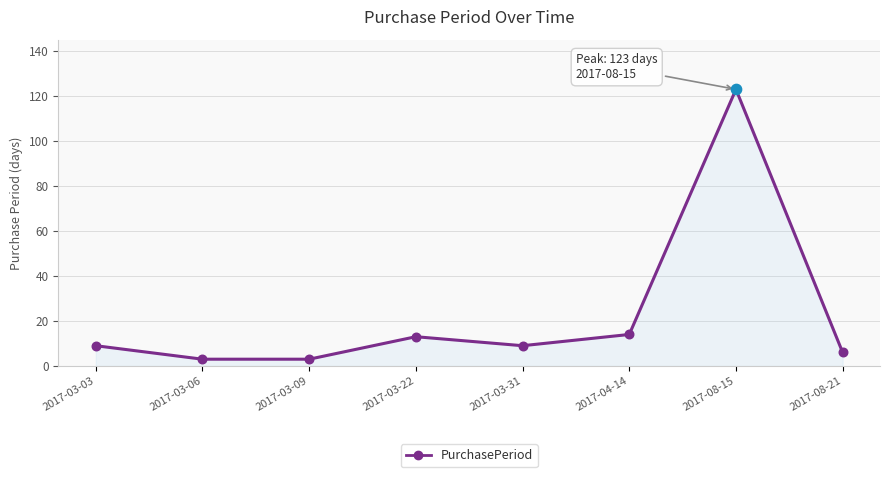

Between 2017-08-21 and 2017-03-03, which is larger?

2017-03-03